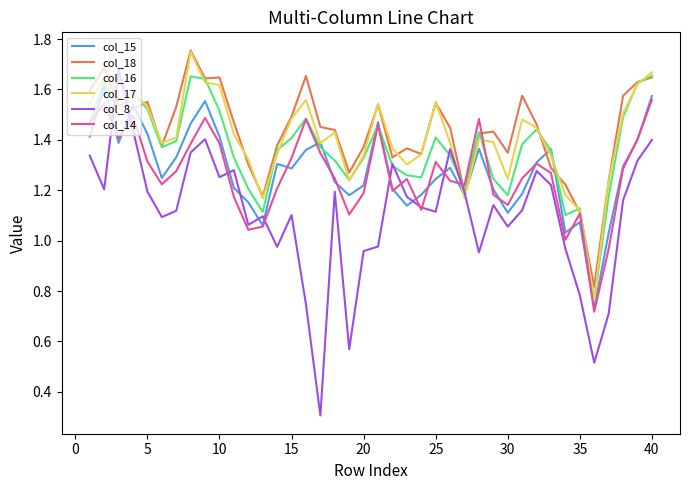

Which series has the widest spread of values?

col_8